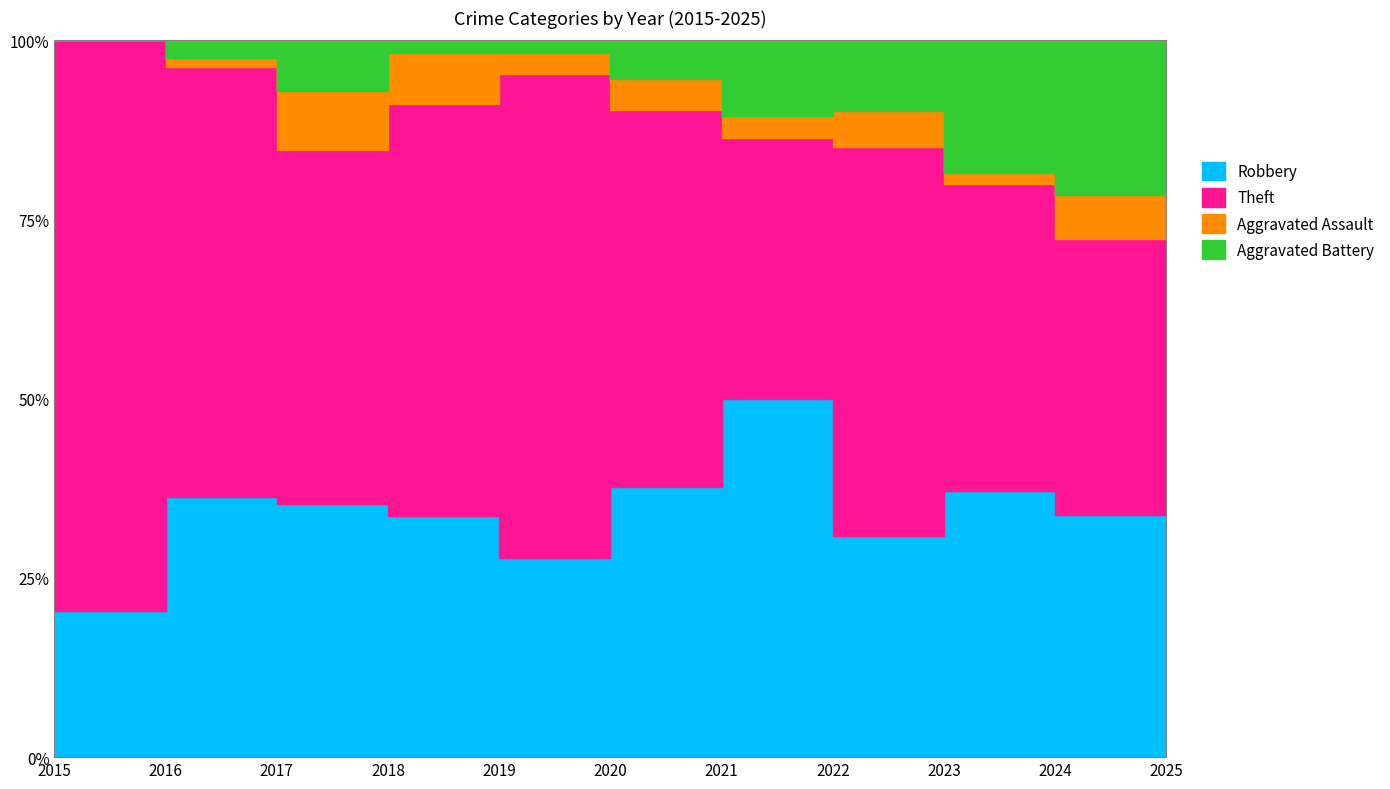

The value of Aggravated Assault at 2023 is 1. True or false?

False